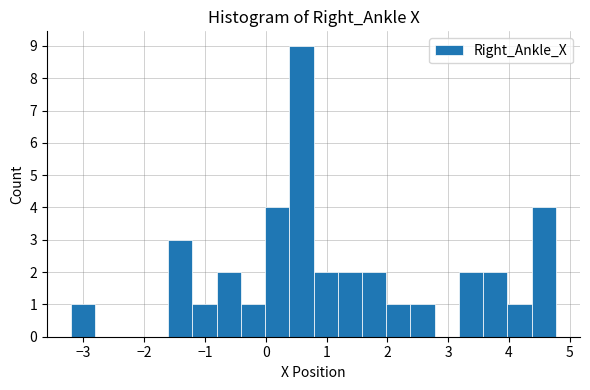

Read against the x-axis, roughly where is the centre of the tallest bar?

0.6